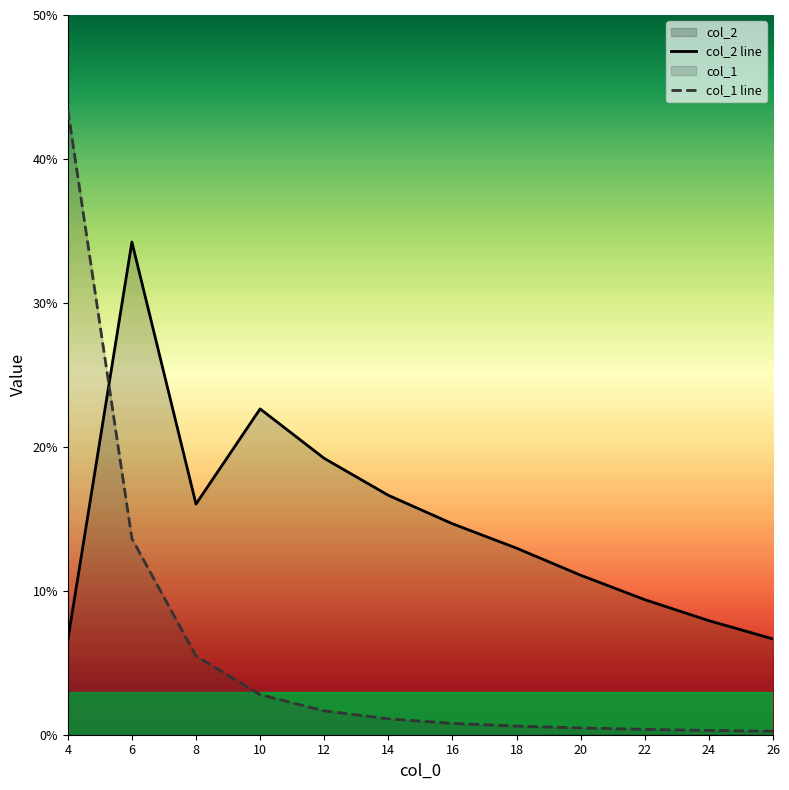

What is the minimum value for col_2?

0.1